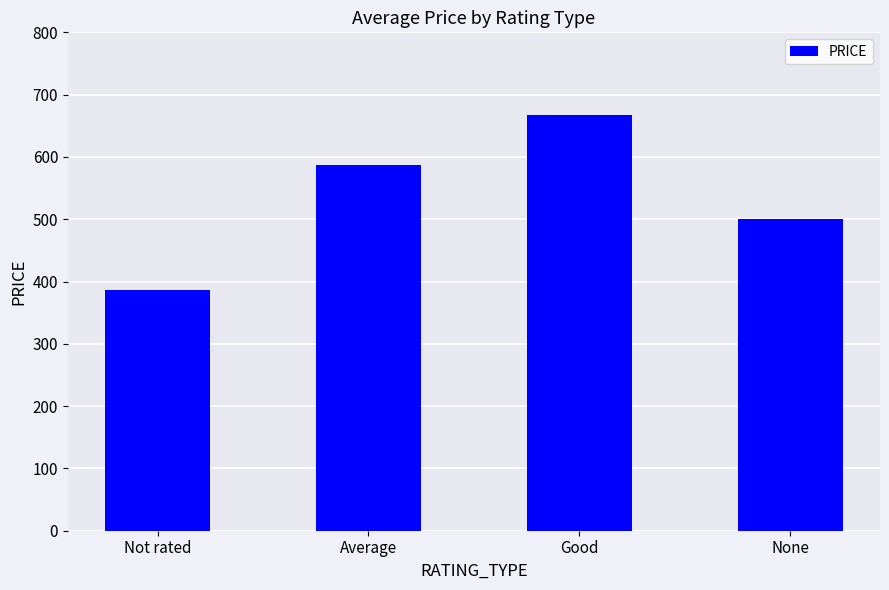

List the labels in order of value, largest first.

Good, Average, None, Not rated